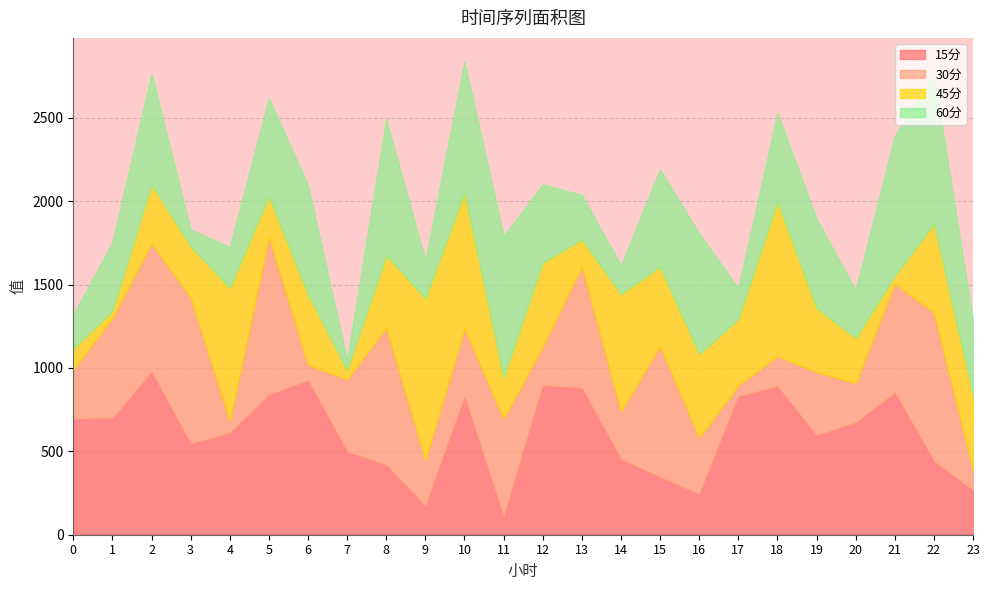

At which category is the sum across all series the highest?

10